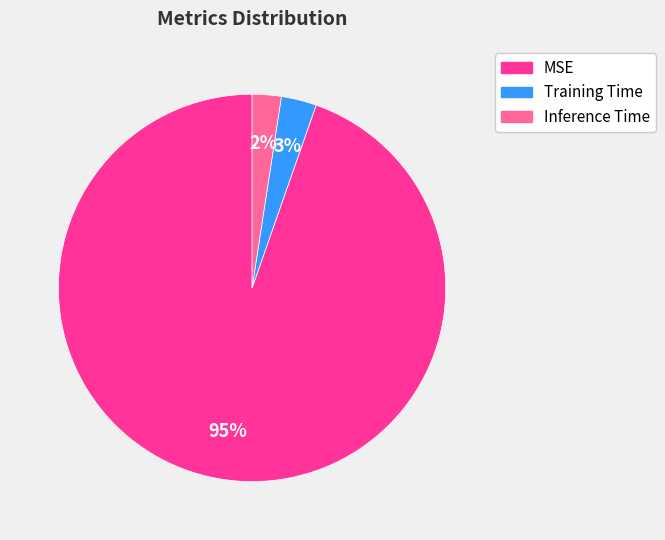

Is it true that MSE is 99% of the pie?

False